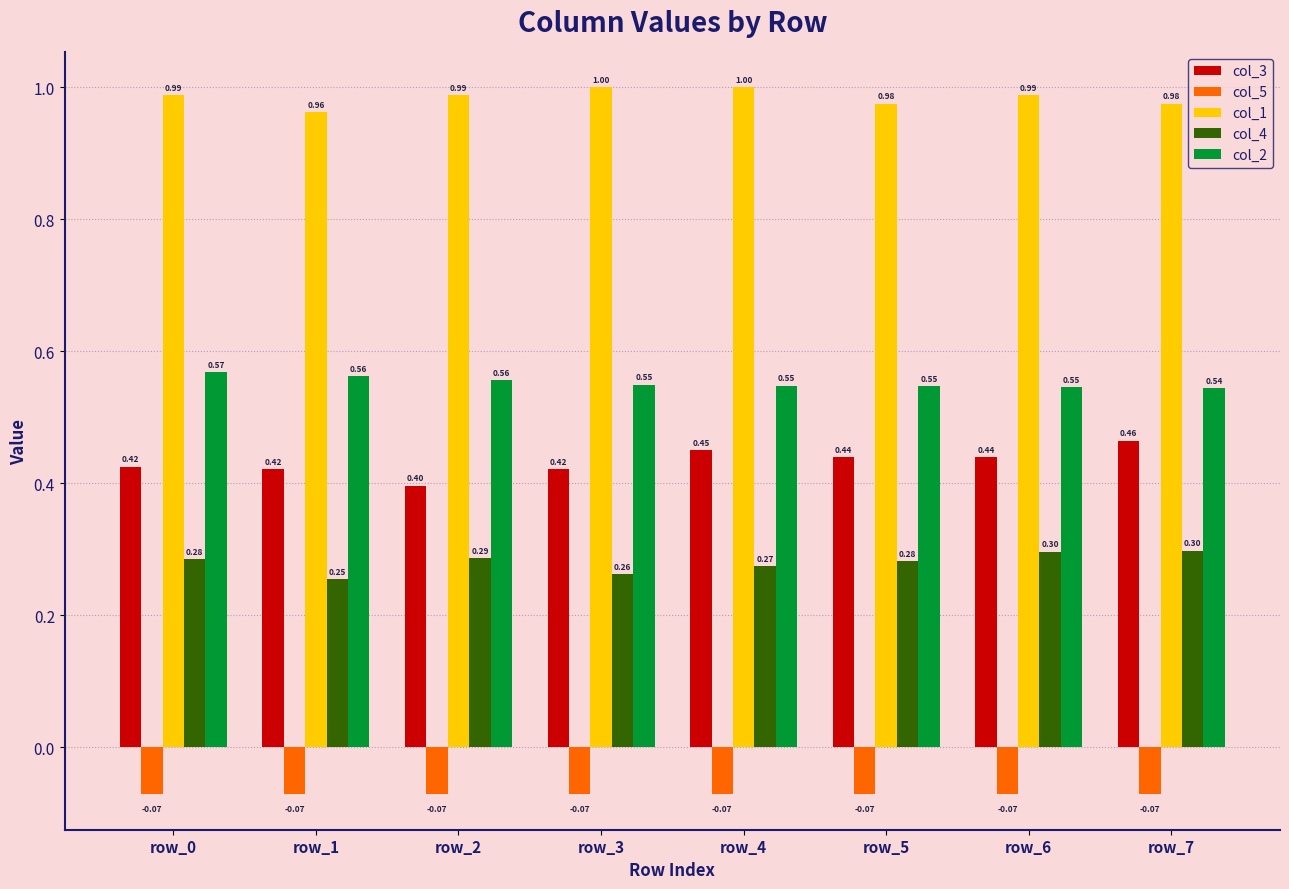

Rank the series at row_2 from highest to lowest value.

col_1, col_2, col_3, col_4, col_5